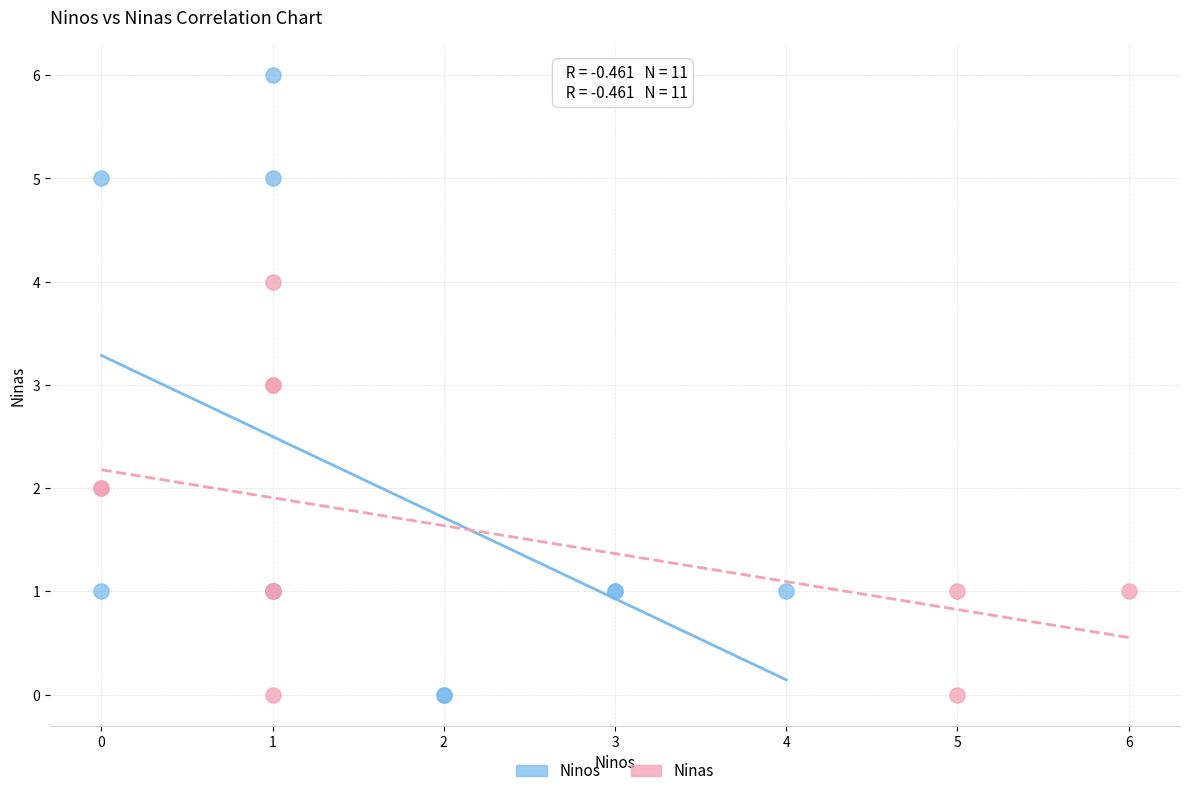

What are all the series names shown in the legend?

Ninos, Ninas